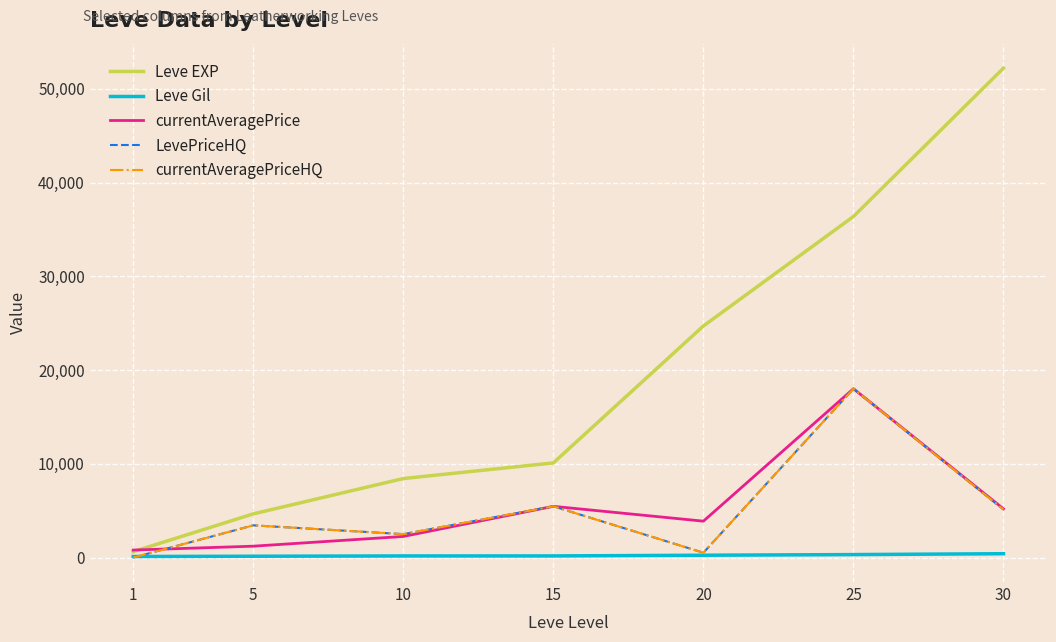

Is this an area chart (filled region under the line)?

No